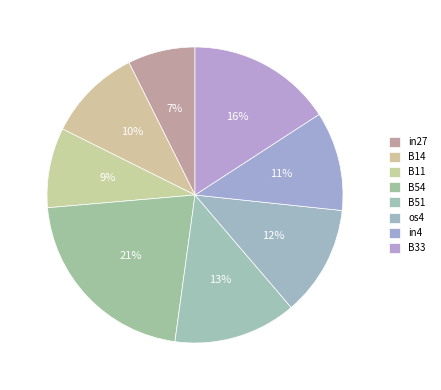

Which has a higher value, in4 or B11?

in4